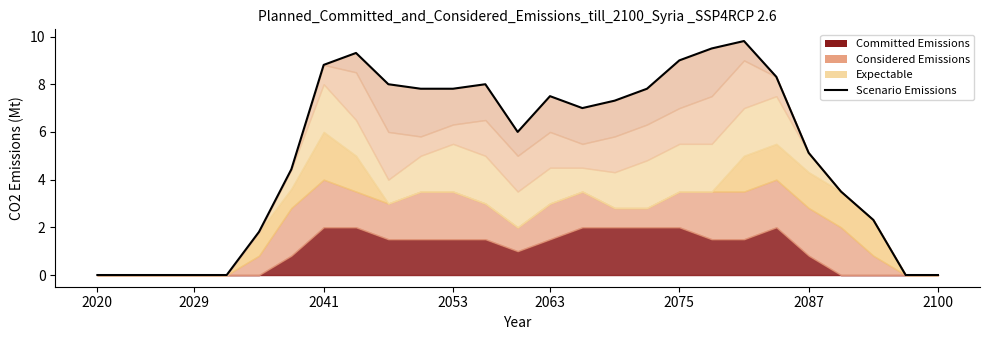

How many points are higher than both their immediate neighbors (excluding endpoints)?

4